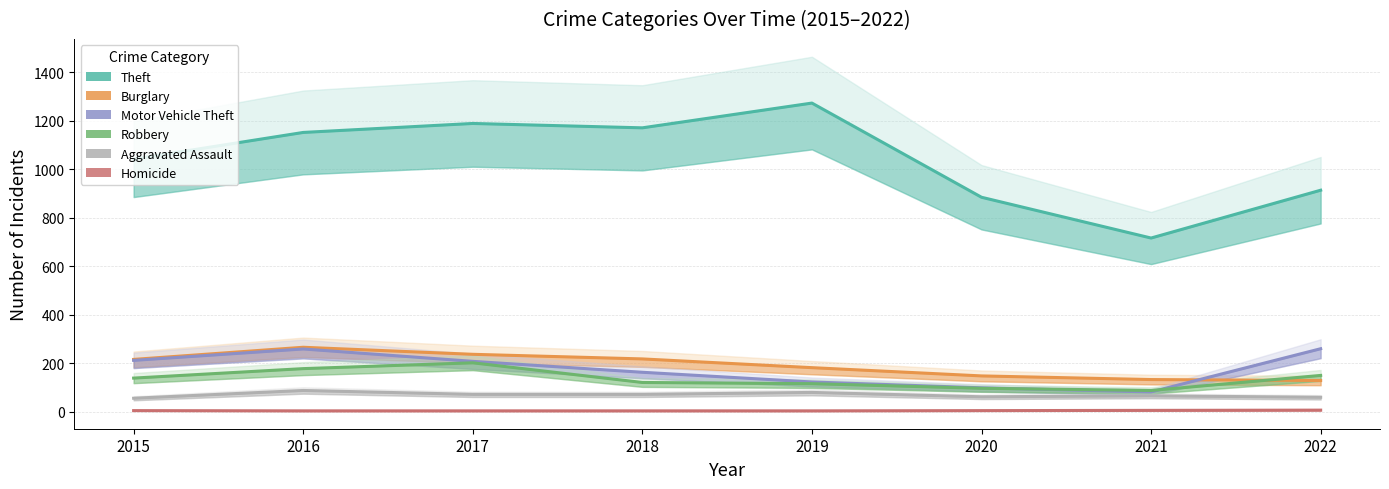

What is the value of the Motor Vehicle Theft point at the 4th from the left?

163